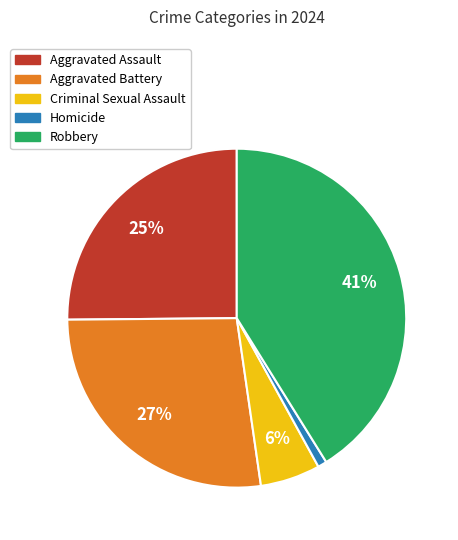

The Homicide slice represents 6% of the pie. True or false?

False